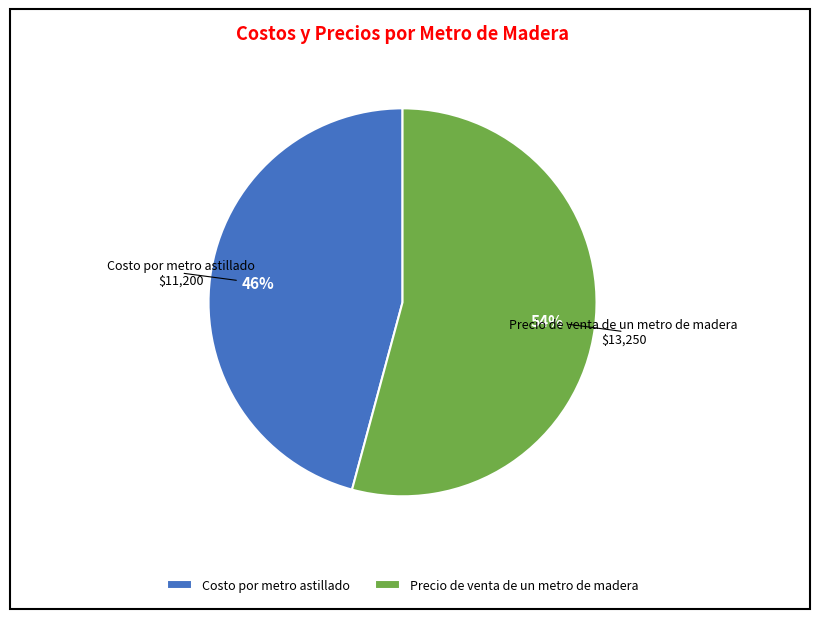

To the nearest percent, what is the combined percentage of Costo por metro astillado and Precio de venta de un metro de madera?

100%